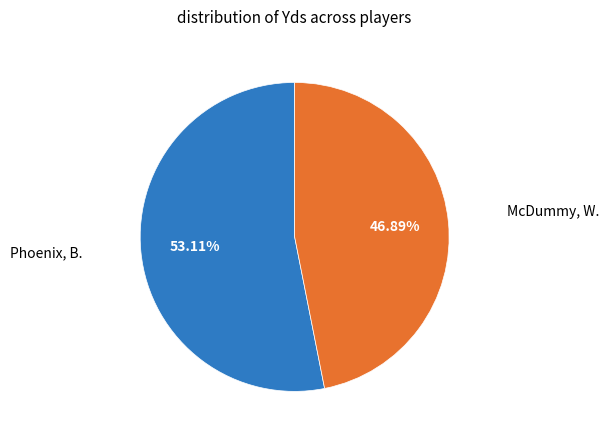

To the nearest percent, what is the difference between the largest and smallest slice percentages?

6%